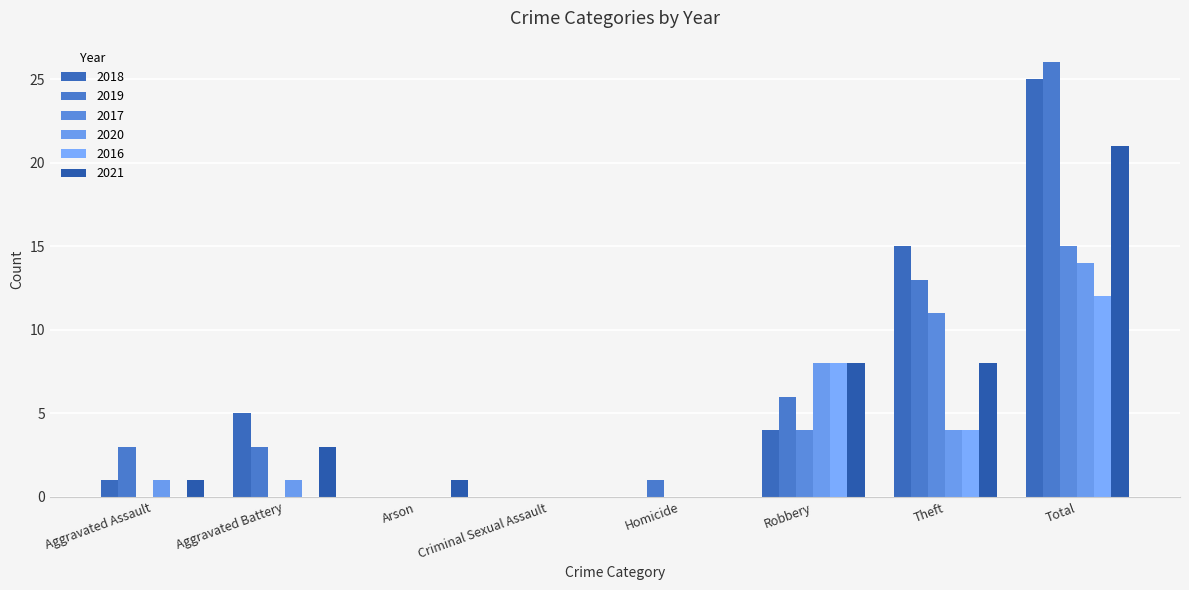

Count the number of data series in this chart.

6